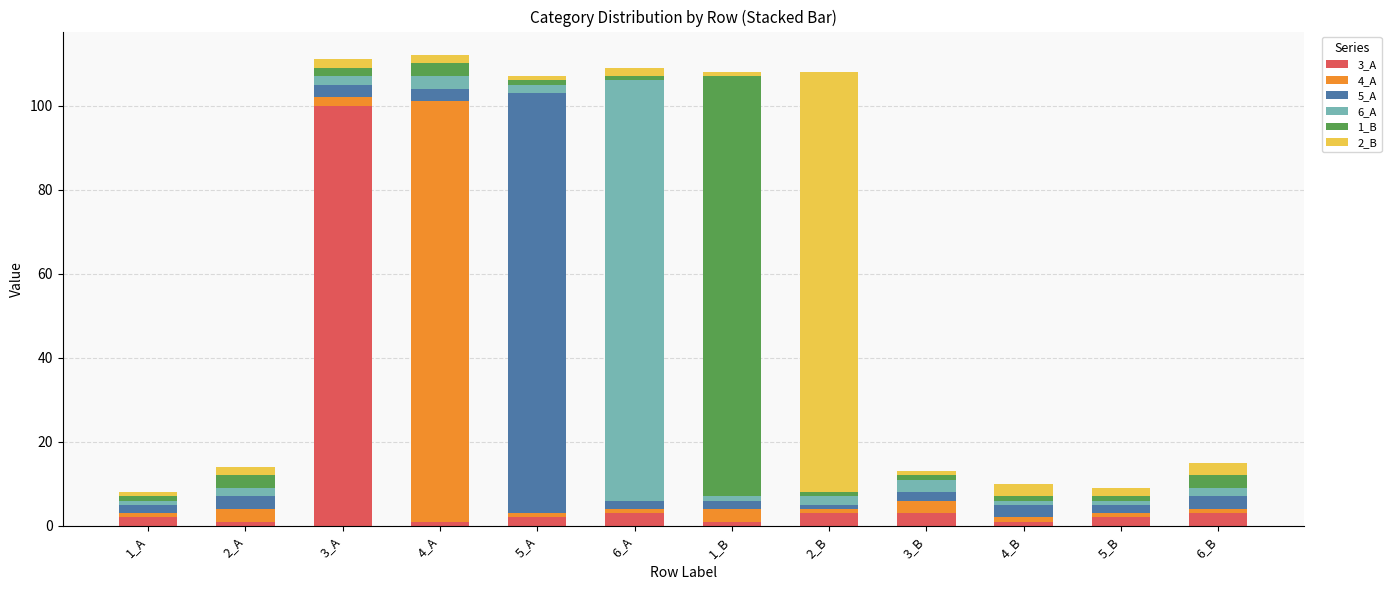

At 6_A, list the series in order from smallest to largest.

4_A, 1_B, 5_A, 2_B, 3_A, 6_A